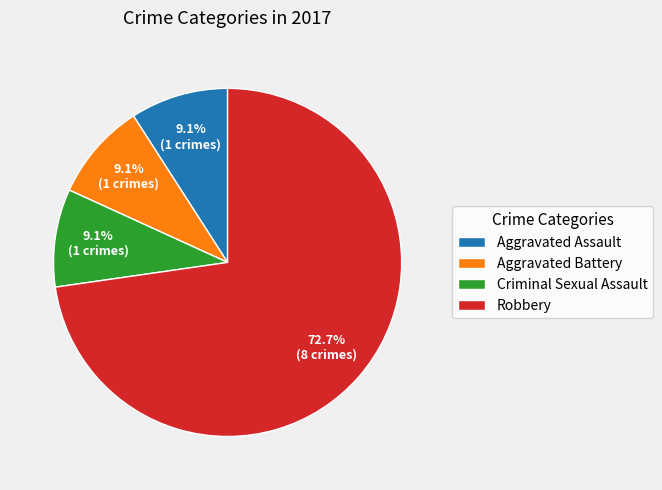

Which category has the biggest portion of the pie?

Robbery